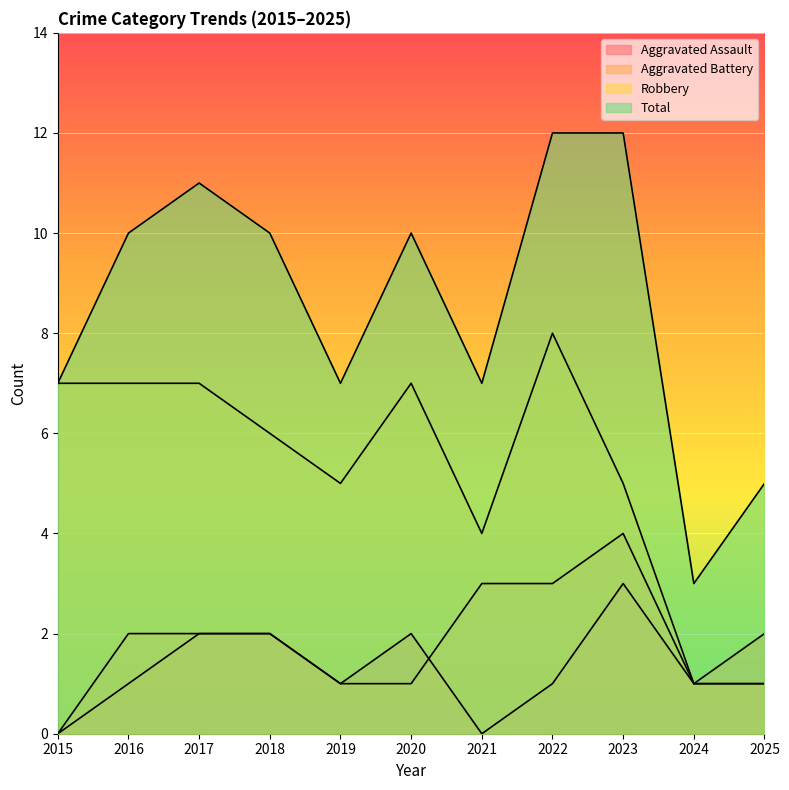

Where do Aggravated Battery and Aggravated Assault first cross each other?

2020 and 2021